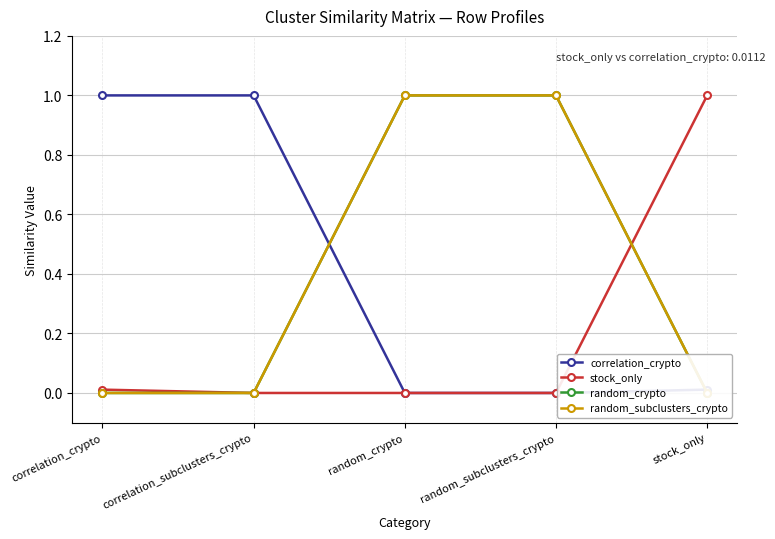

What position from the right is random_crypto?

3